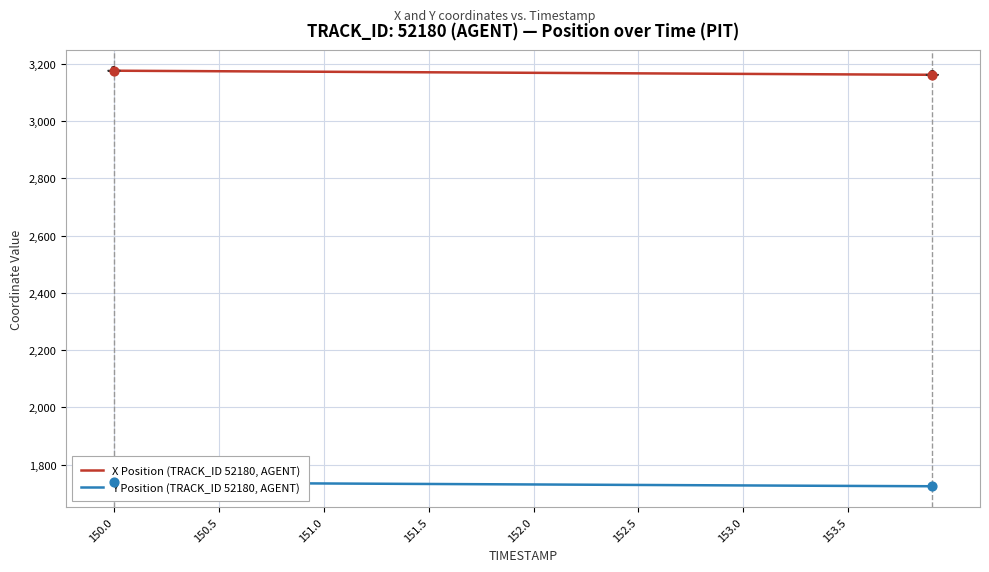

At which category is the sum across all series the highest?

150.0